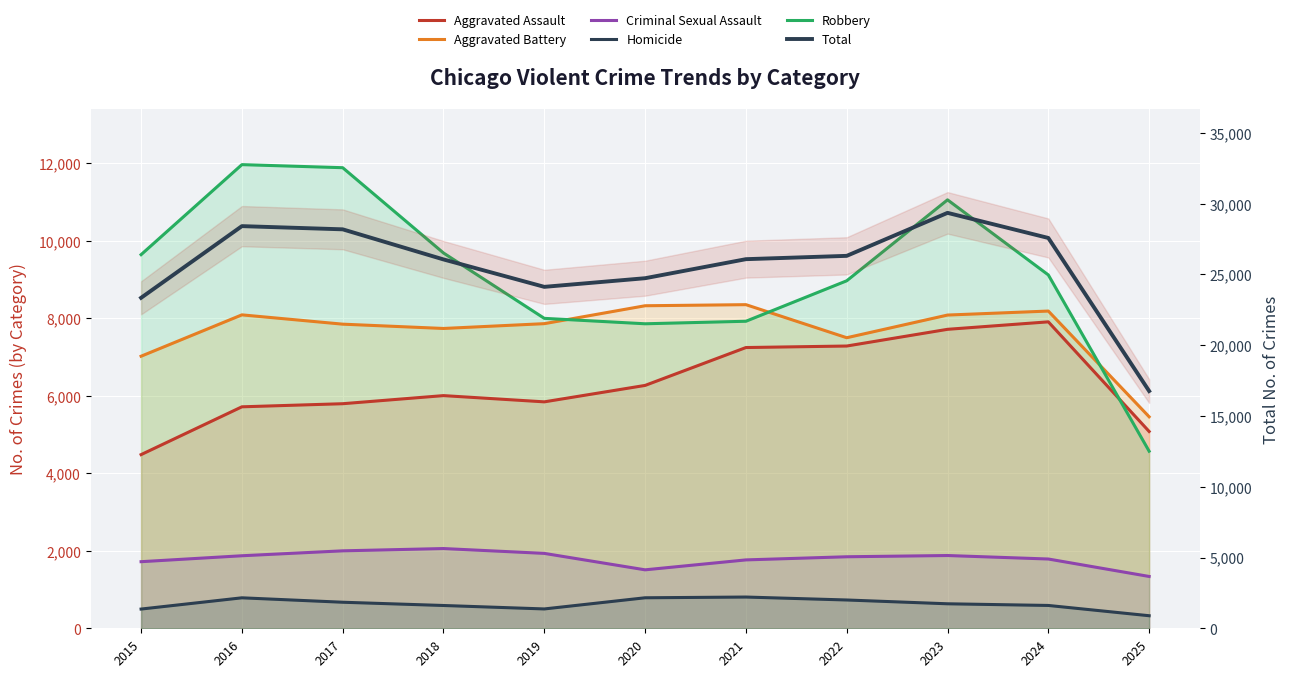

At which label does Homicide first exceed 632?

2016